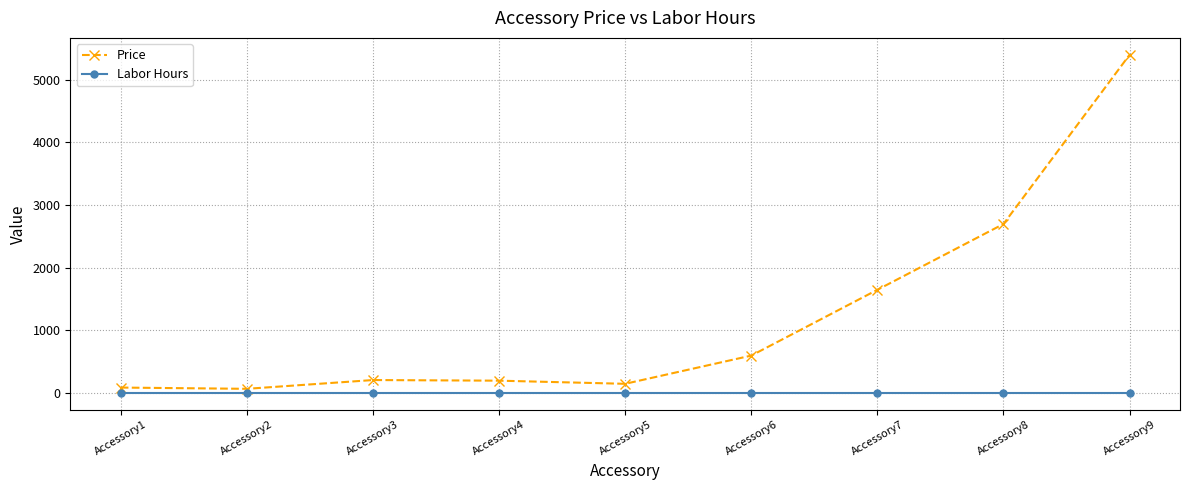

True or false: Labor Hours and Price cross at least once.

False